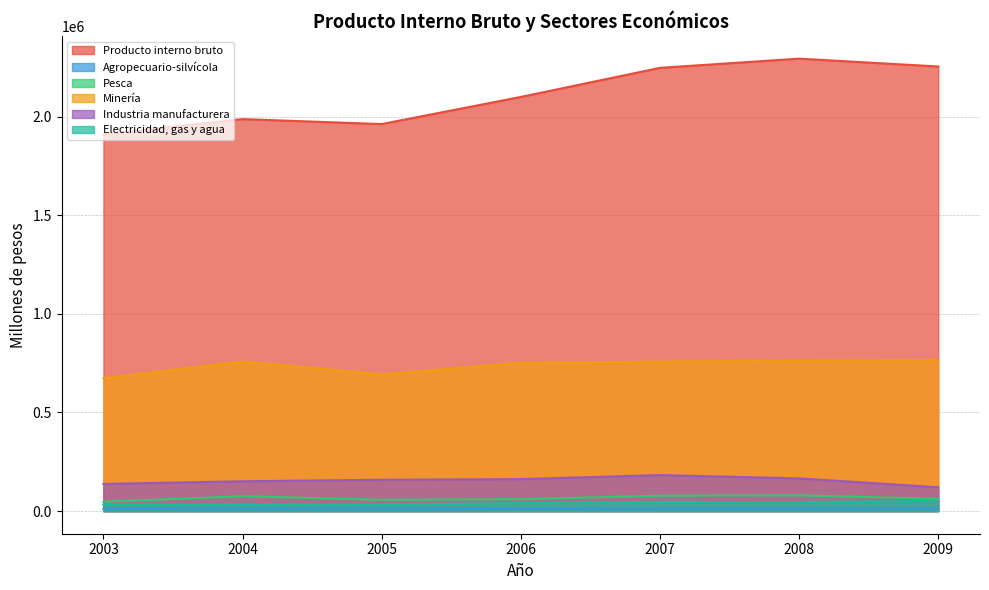

Is it true that Industria manufacturera equals 120751 at 2009?

True